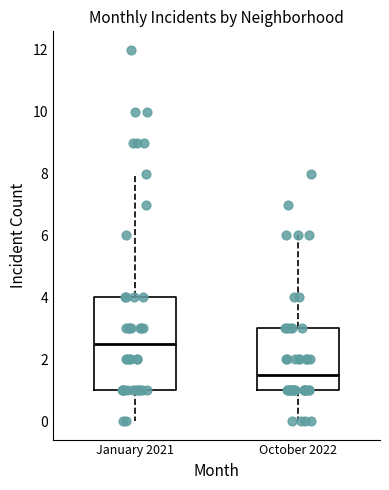

Reading left to right, transcribe this box plot: for each box, give where its median line is, the range the box spans, and where its two whiskers end, as read against the y-axis. The values are not printed on the chart, so give them approximately, as read against the axis.

January 2021: median 2.6, box 1.0 to 4.0, whiskers 0.0 to 8.0
October 2022: median 1.6, box 1.0 to 3.0, whiskers 0.0 to 6.0